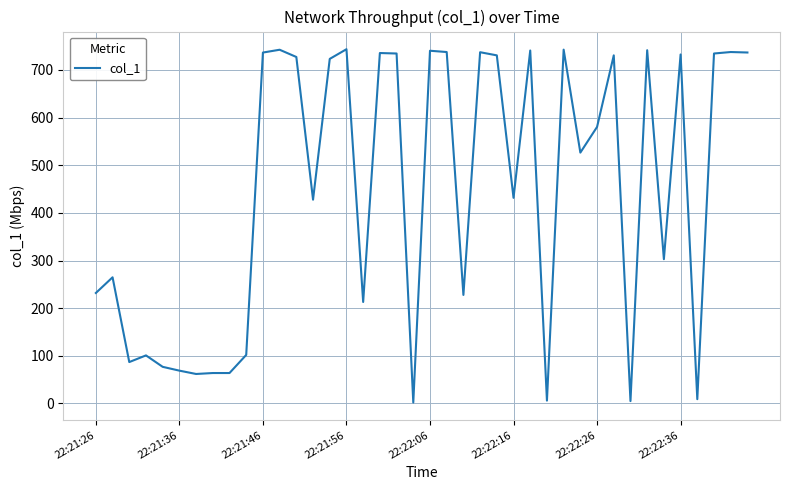

What is the maximum value shown in the chart?

743.5